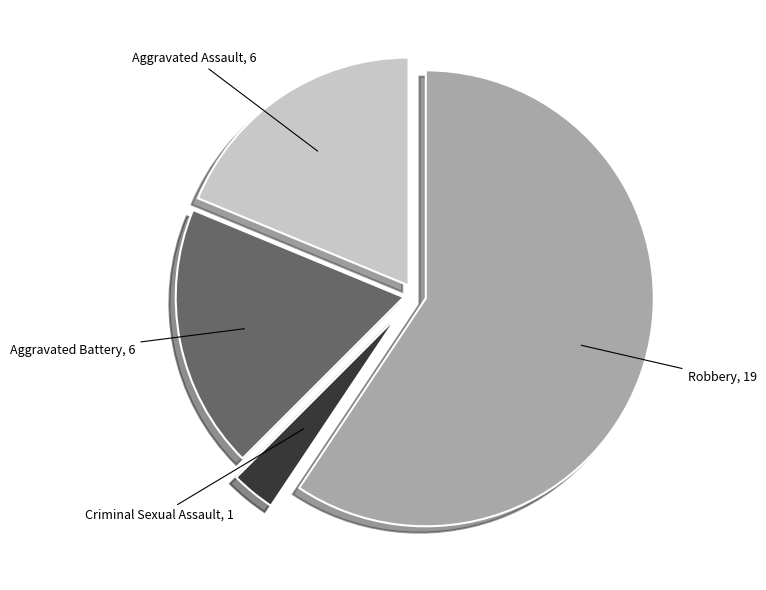

How many slices are in this pie chart?

4